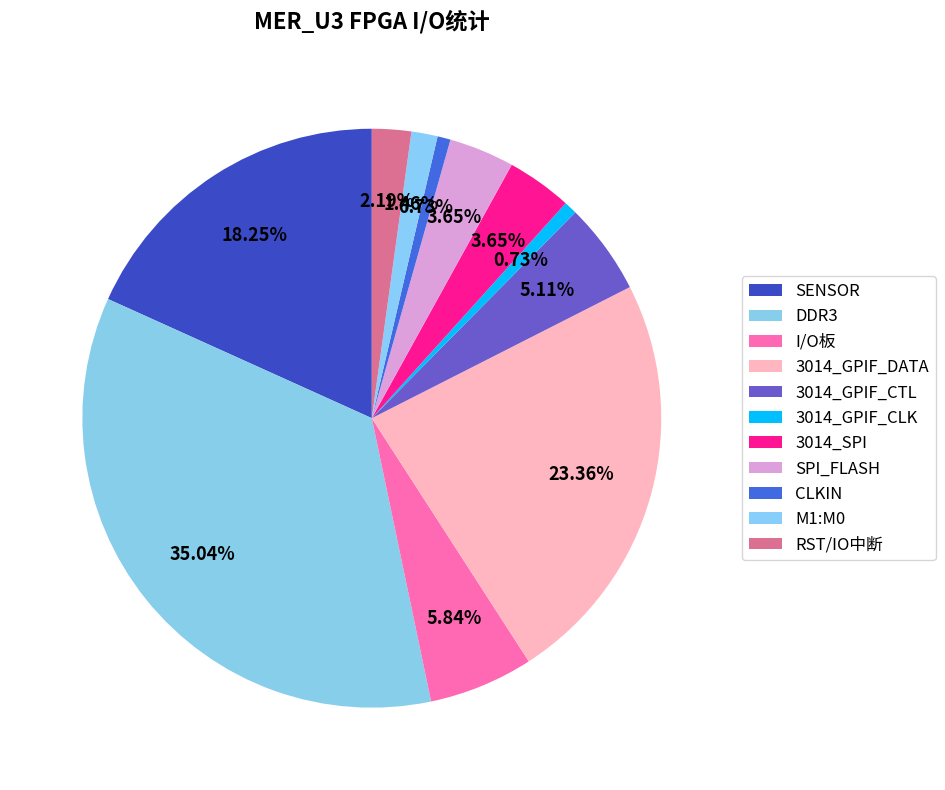

True or false: I/O板 accounts for 1% of the total.

False